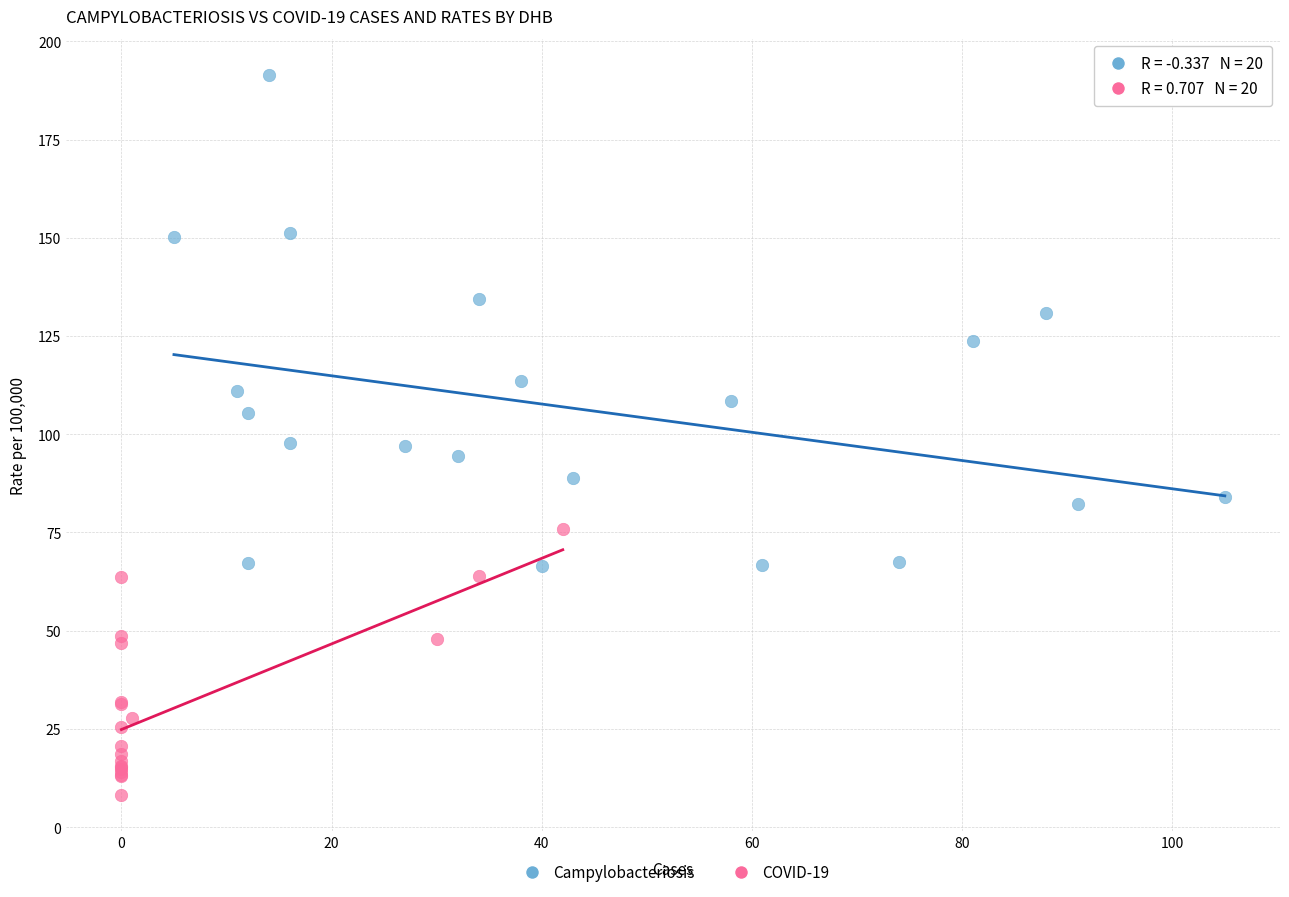

Which series has the largest Y range (max minus min)?

Campylobacteriosis